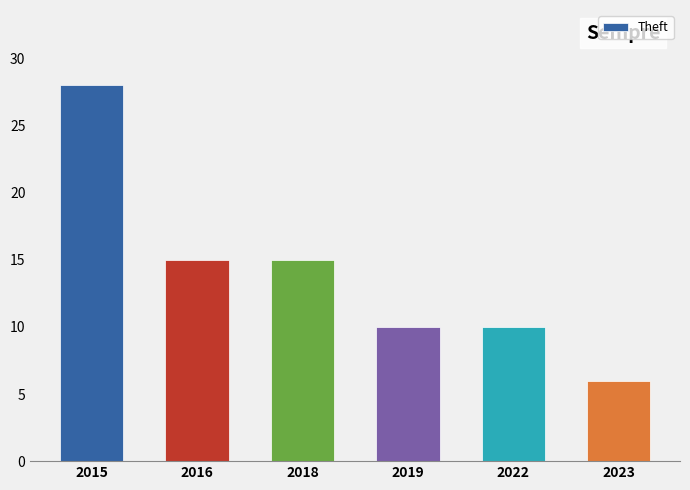

What is the ratio of the value at 2022 to the value at 2016?

0.7